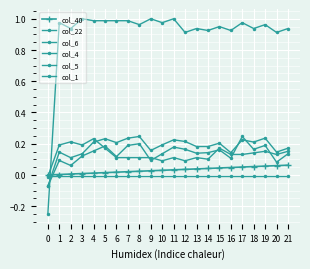

Which has a higher value, 16 or 5?

16